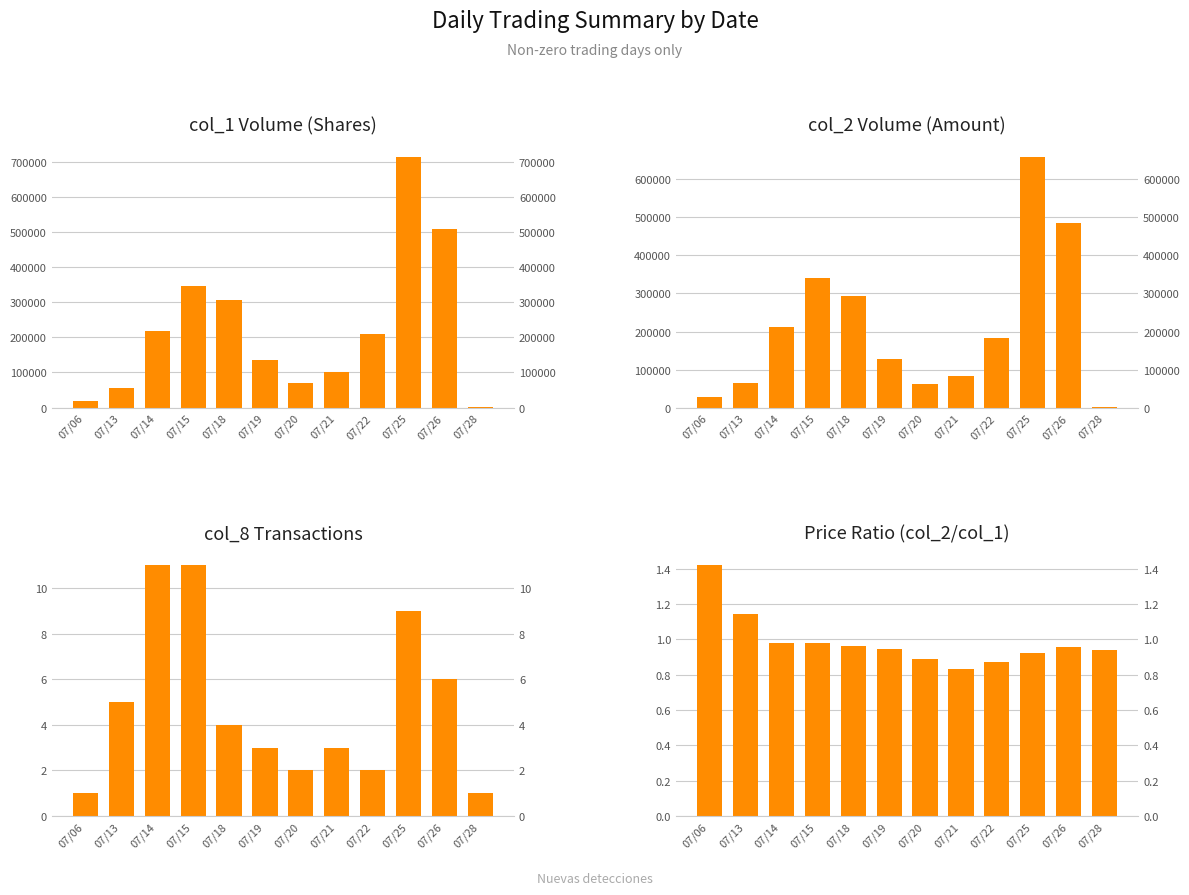

At 07/15, list the series in order from smallest to largest.

col_1 vs col_2 Ratio, col_8 (Transactions), col_2 (Volume Amount), col_1 (Volume Shares)